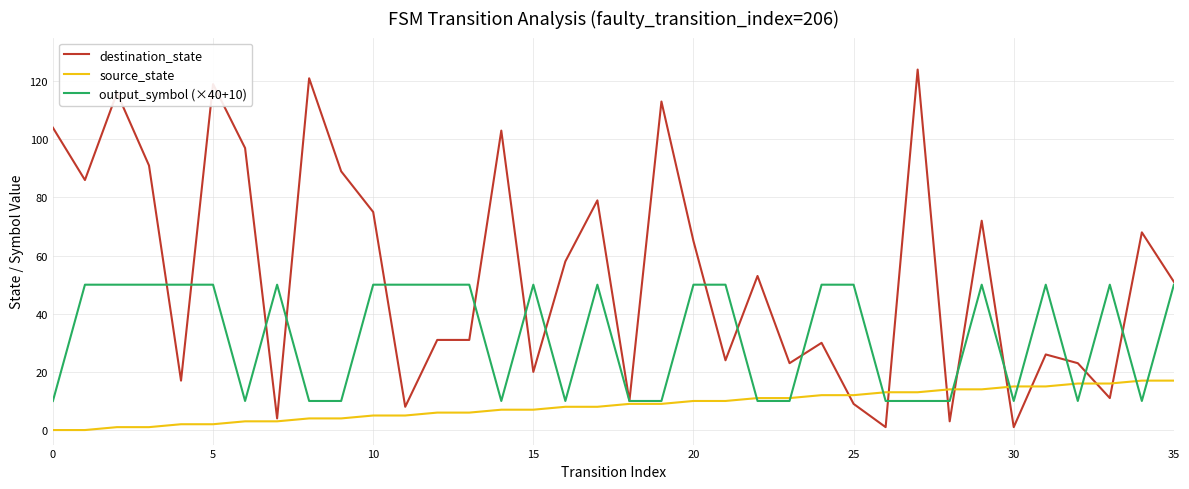

What is the maximum value for source_state?

17